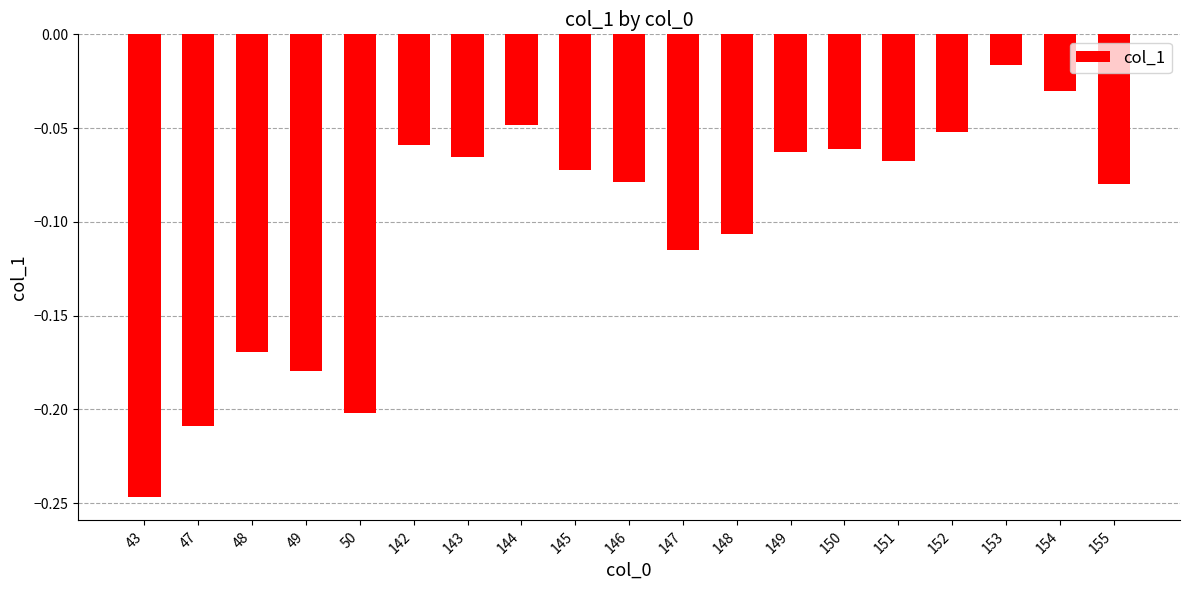

What is the sum of the values at 143 and 43?

-0.3